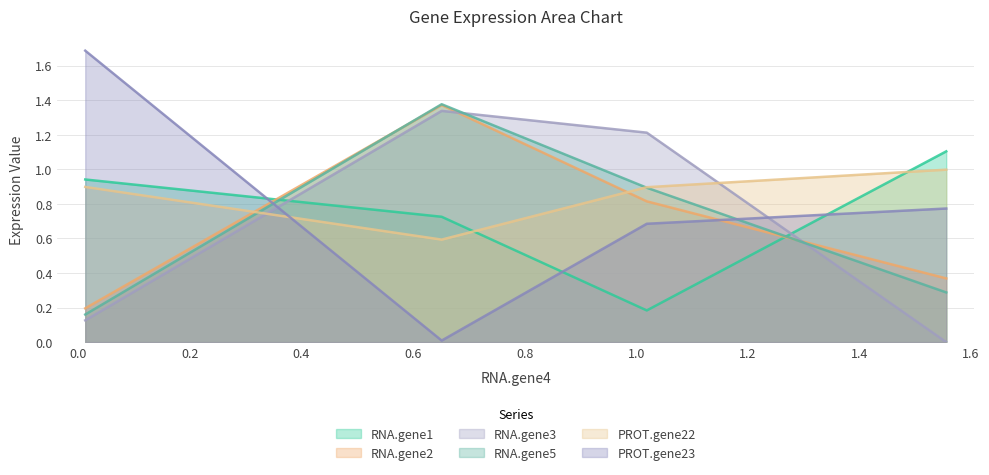

Does the chart have visible grid lines?

Yes